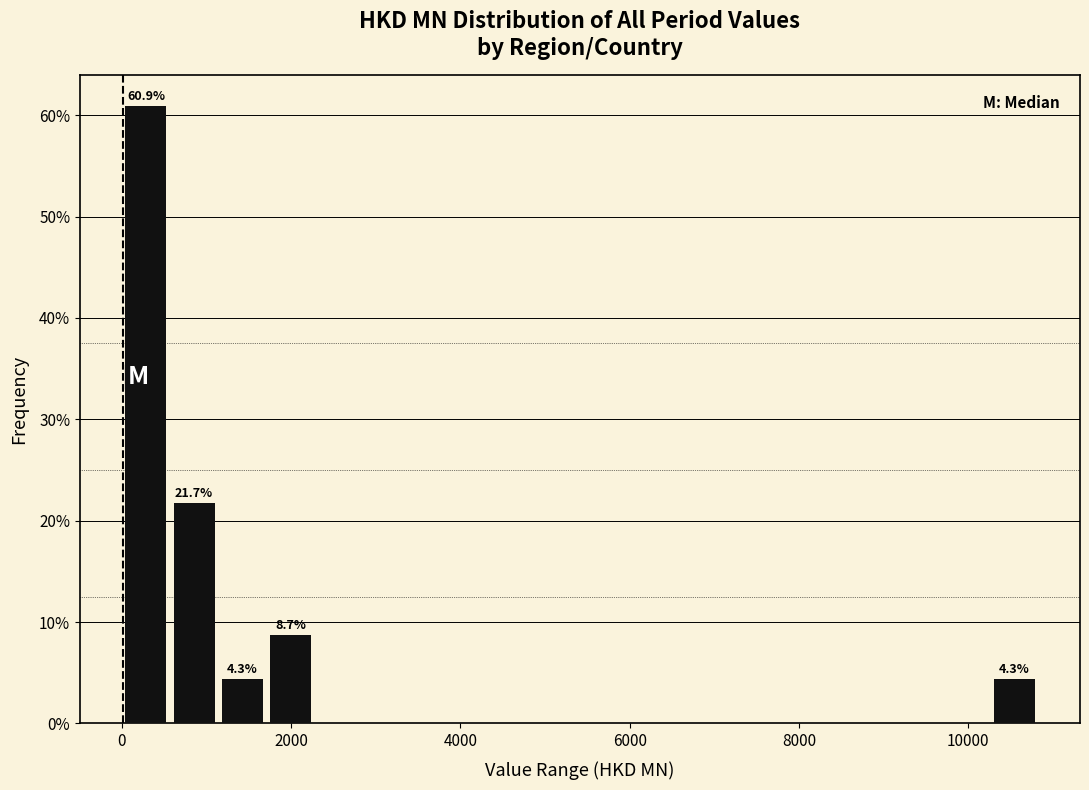

Around what value on the x-axis is the tallest bar? Give the approximate position of its centre, as read against the axis.

200